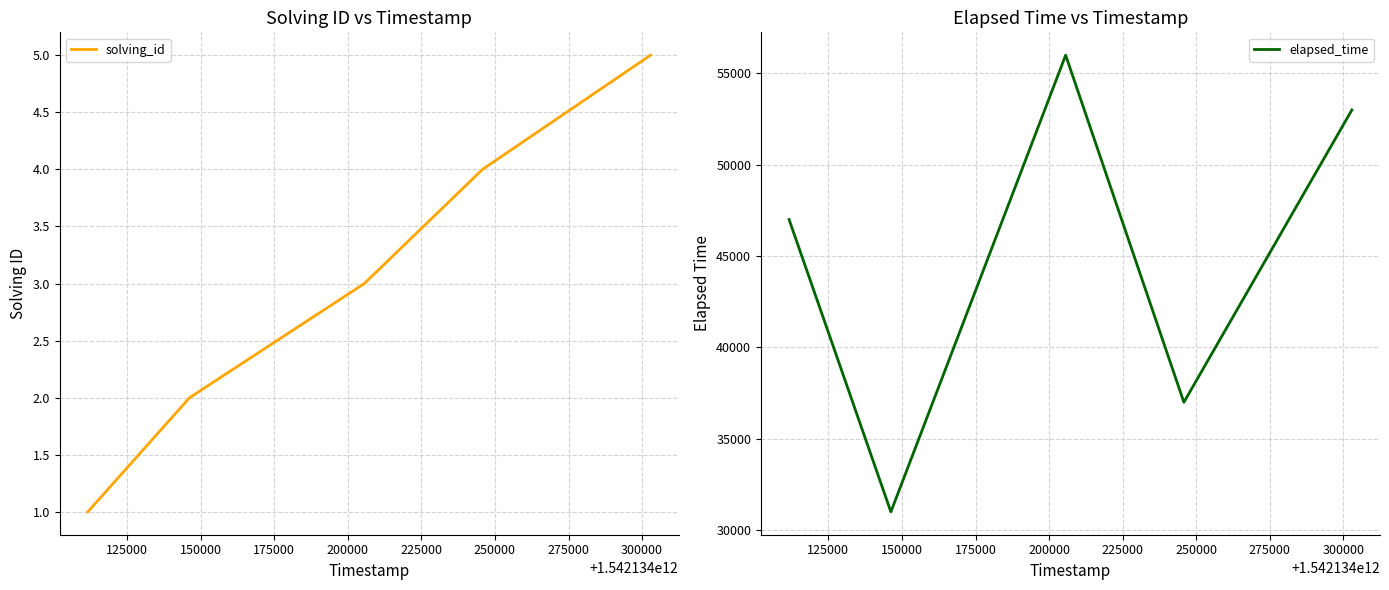

What is the smallest value displayed?

1